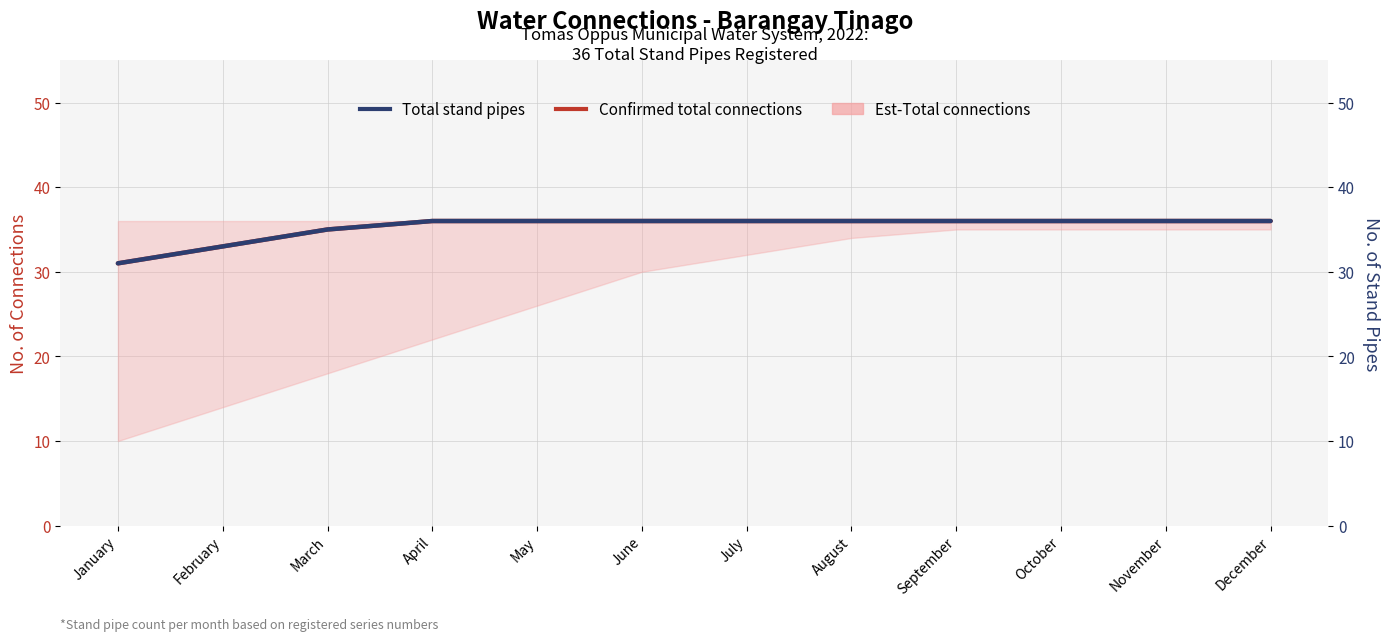

True or false: Confirmed total connections and Total stand pipes intersect in this chart.

False